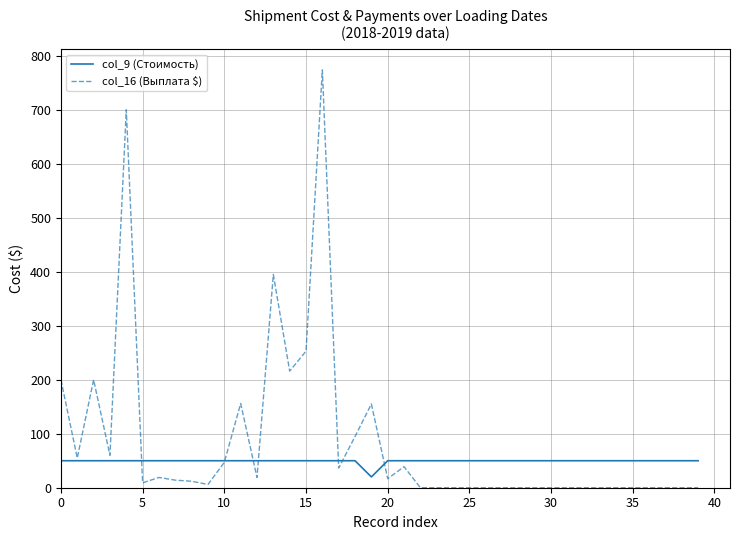

Which series has the largest total across all categories?

col_16 (Выплата $)